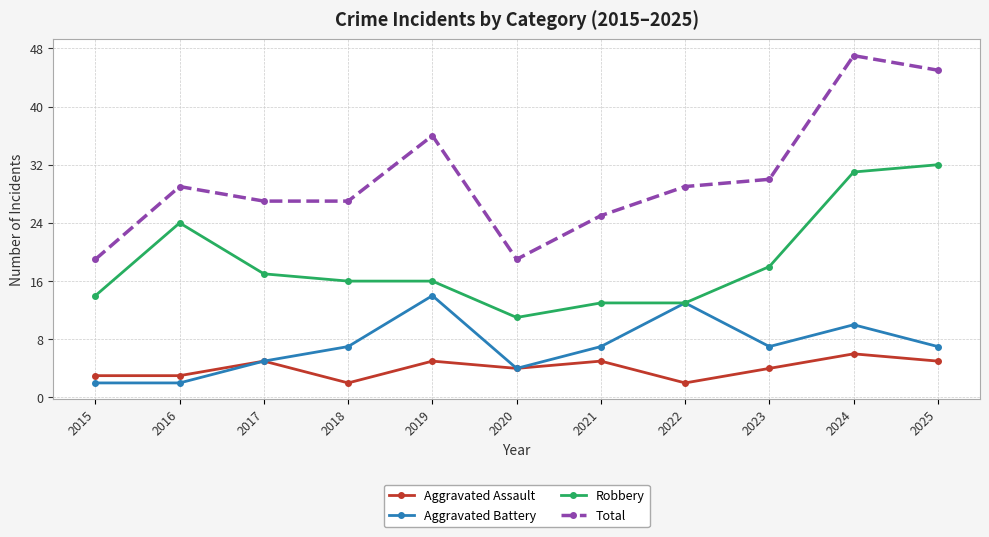

What is the value of the Aggravated Battery point at the 4th from the left?

7